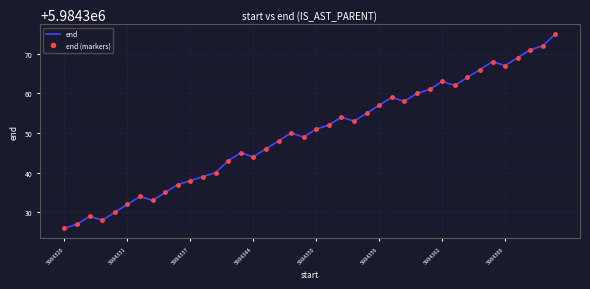

What is the value of the end point at the 37th from the left?

5984369